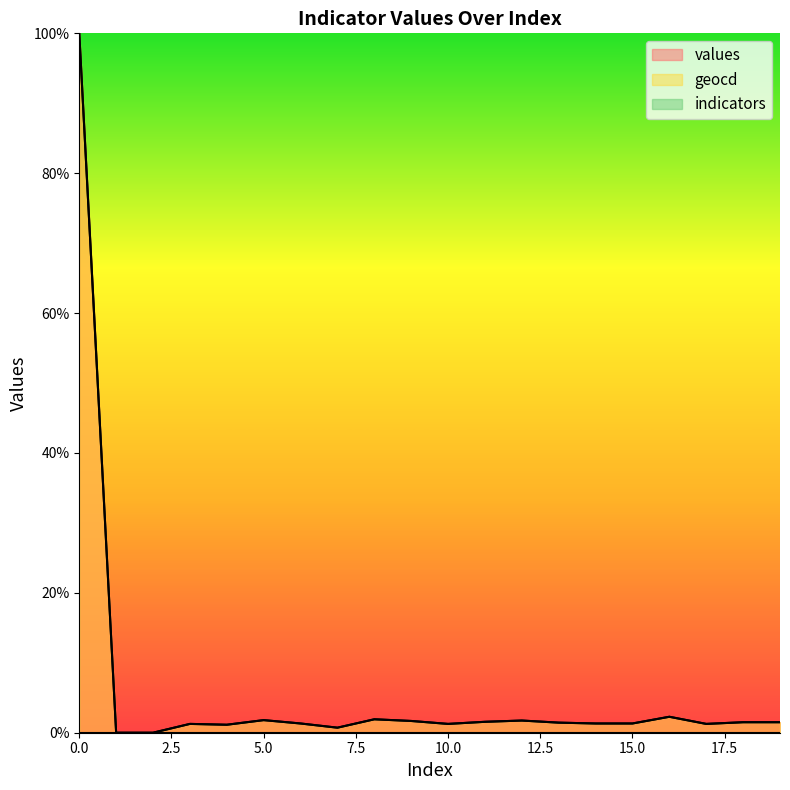

The value of values at 2 is -36.3. True or false?

False